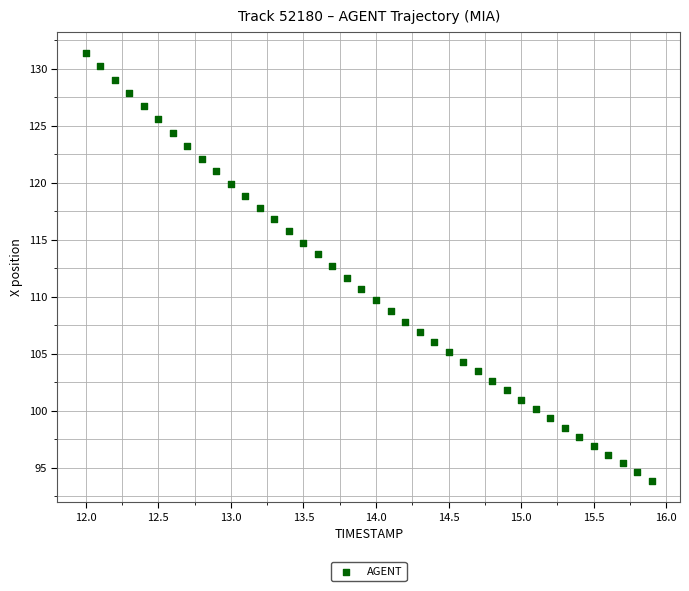

What is the range of X values (max minus min)?

3.9